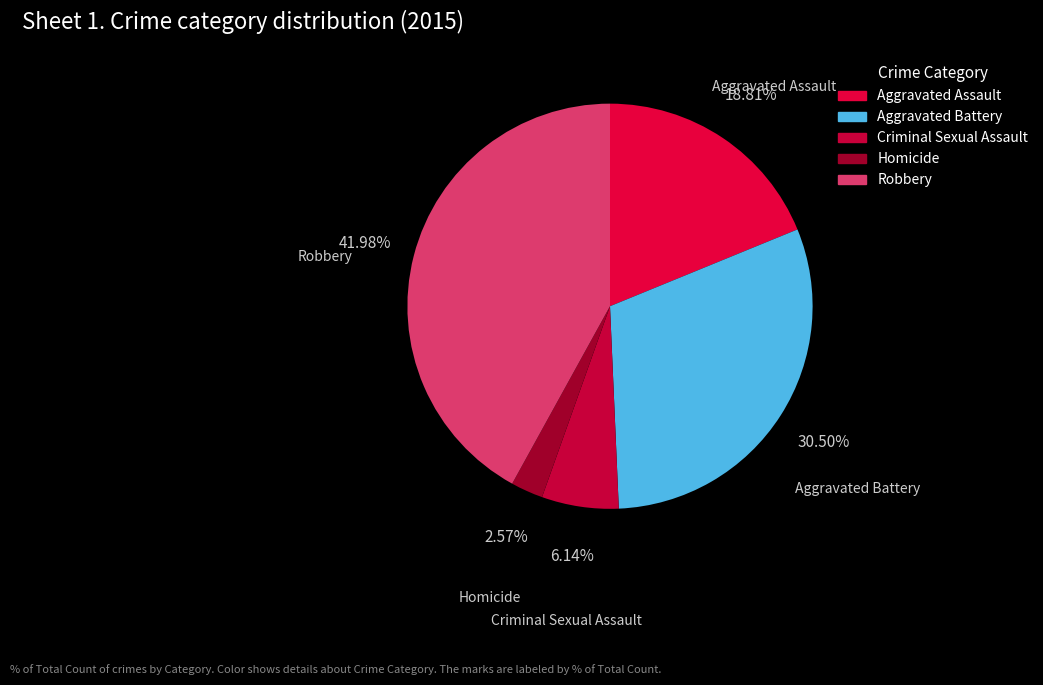

Rank the categories by value from highest to lowest.

Robbery, Aggravated Battery, Aggravated Assault, Criminal Sexual Assault, Homicide